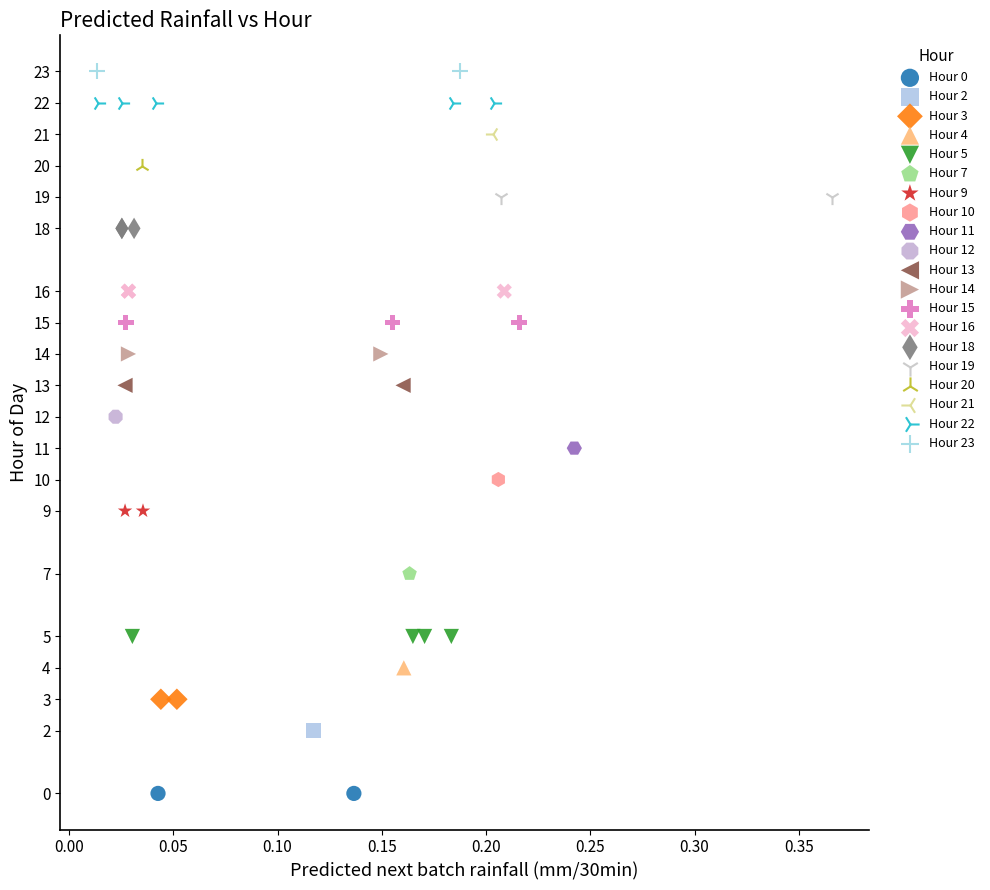

What are all the series names shown in the legend?

Hour 0, Hour 2, Hour 3, Hour 4, Hour 5, Hour 7, Hour 9, Hour 10, Hour 11, Hour 12, Hour 13, Hour 14, Hour 15, Hour 16, Hour 18, Hour 19, Hour 20, Hour 21, Hour 22, Hour 23